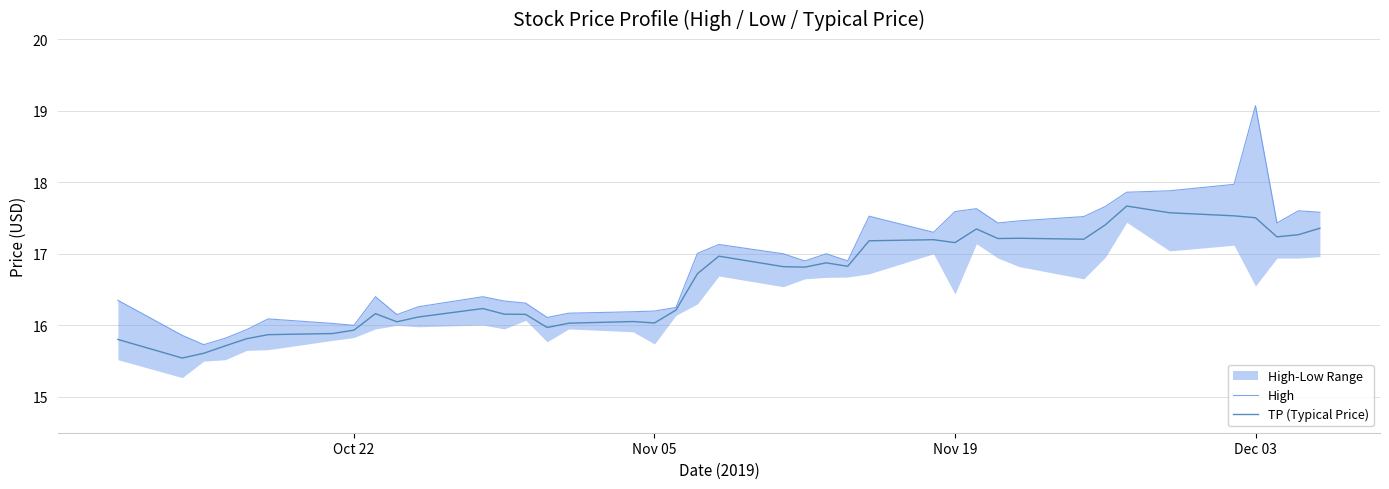

True or false: TP (Typical Price) has a value of 24.1 at Dec 03.

False